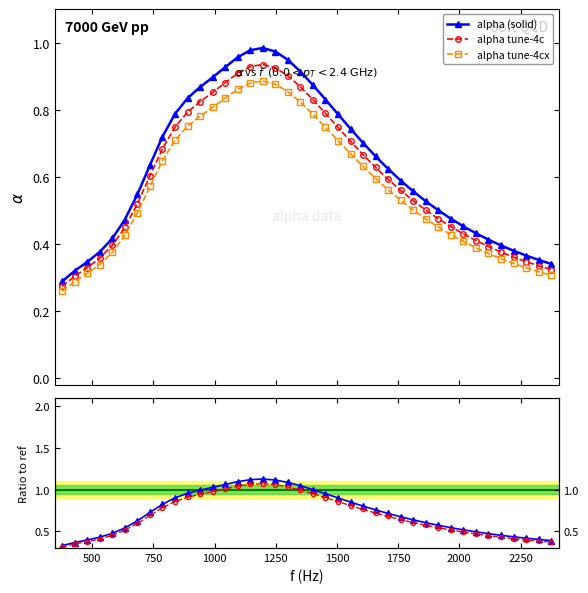

Count the alpha tune-4cx values in the range 0 to 1.

40